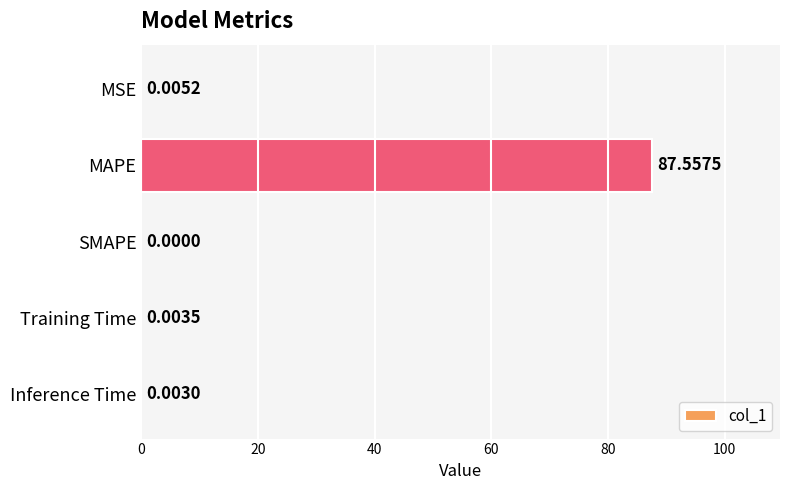

Which label corresponds to the largest value in the chart?

MAPE